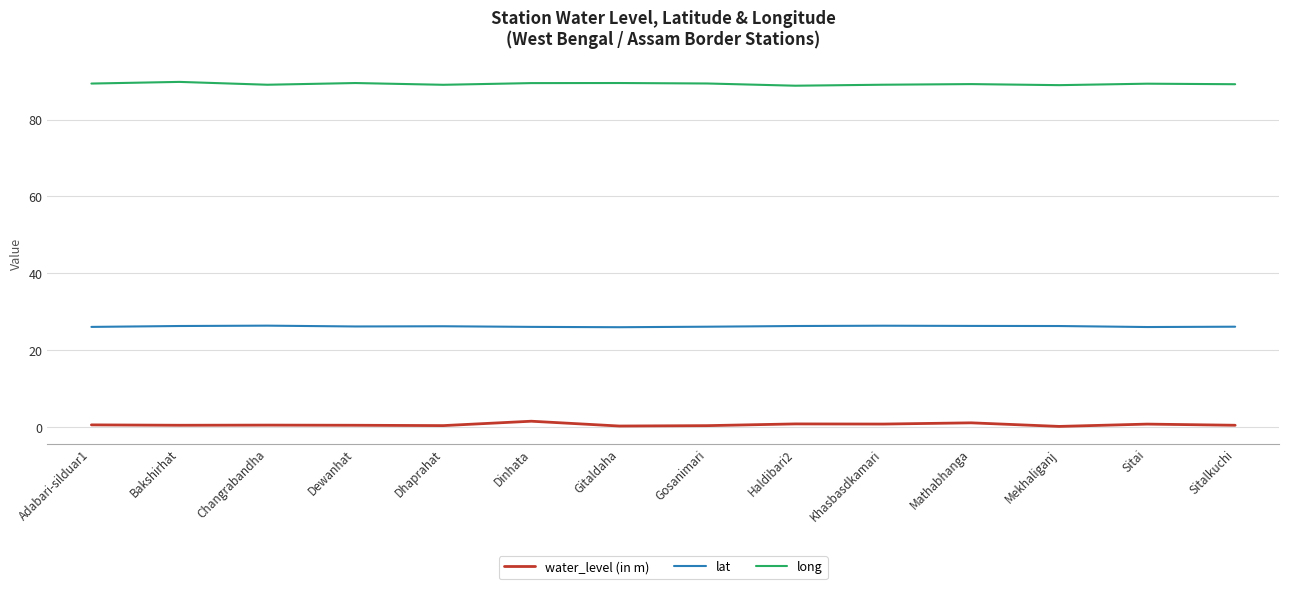

The value of long at Sitalkuchi is 89.2. True or false?

True